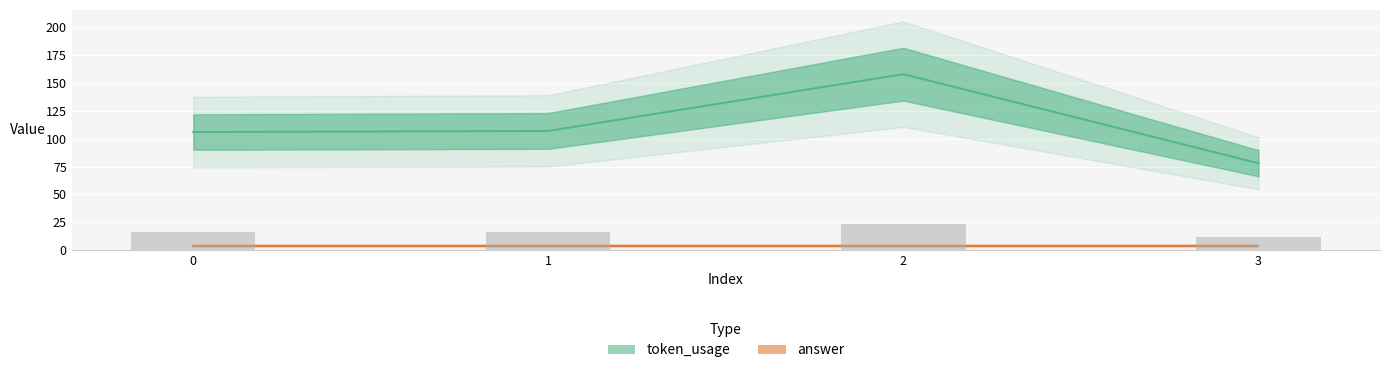

Between 2 and 0, which is larger?

2